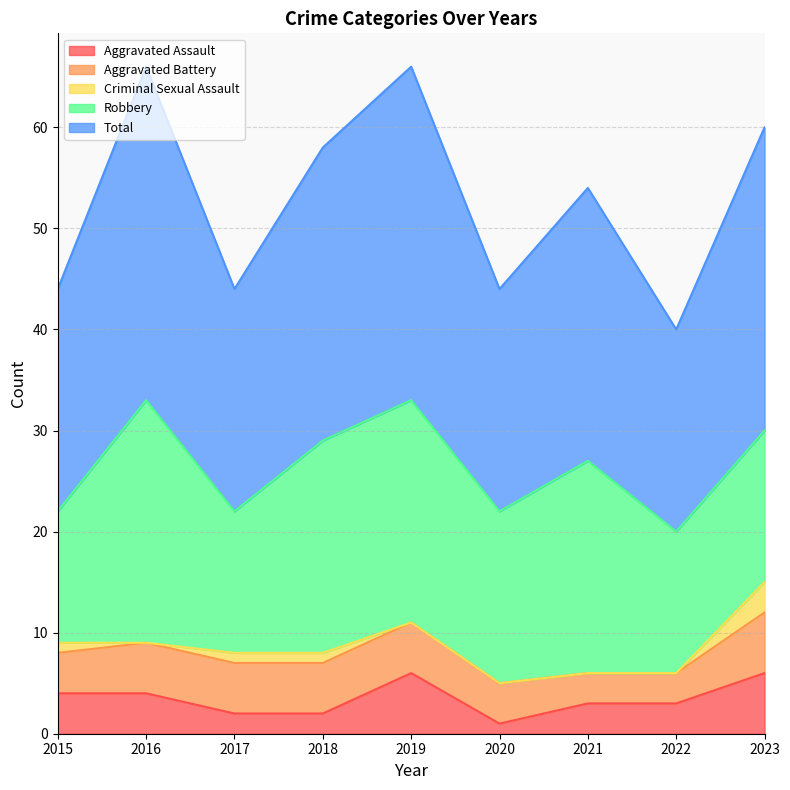

Where is Aggravated Battery nearest to the value 4?

2015